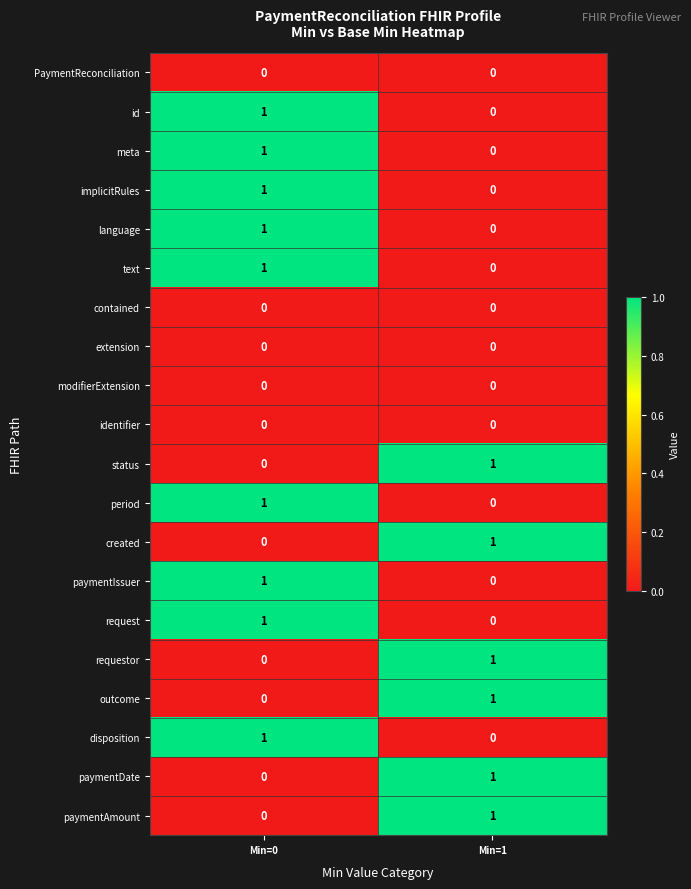

At which category is the sum across all series the highest?

Min=0